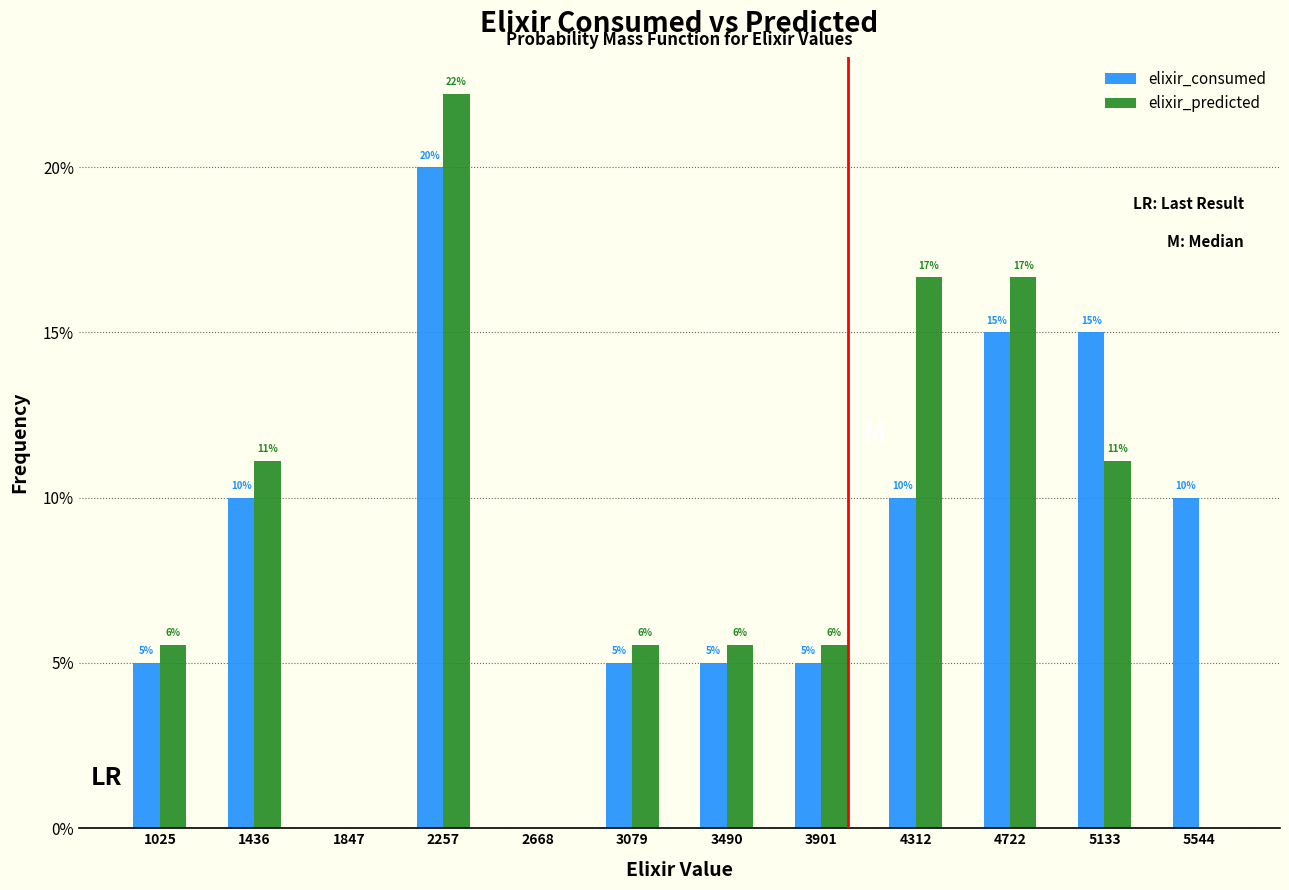

In the elixir_predicted series, which range on the x-axis has the tallest bar?

2050 to 2450